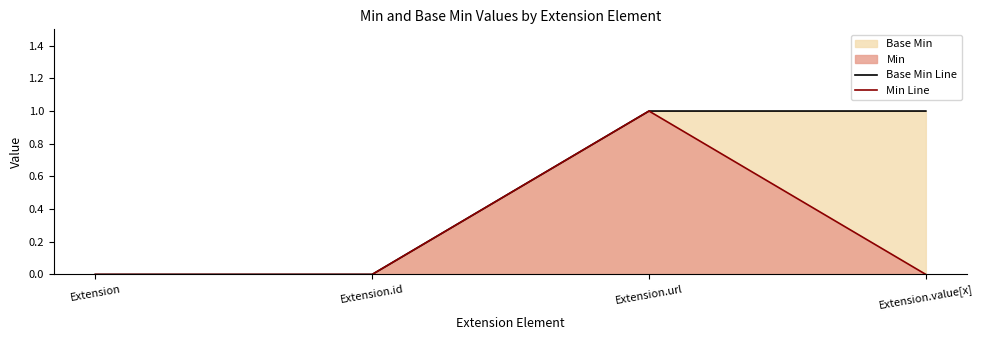

Reading right to left, extract all data points from this chart.

Base Min Line: Extension.value[x]=1	Extension.url=1	Extension.id=0	Extension=0
Min Line: Extension.value[x]=0	Extension.url=1	Extension.id=0	Extension=0